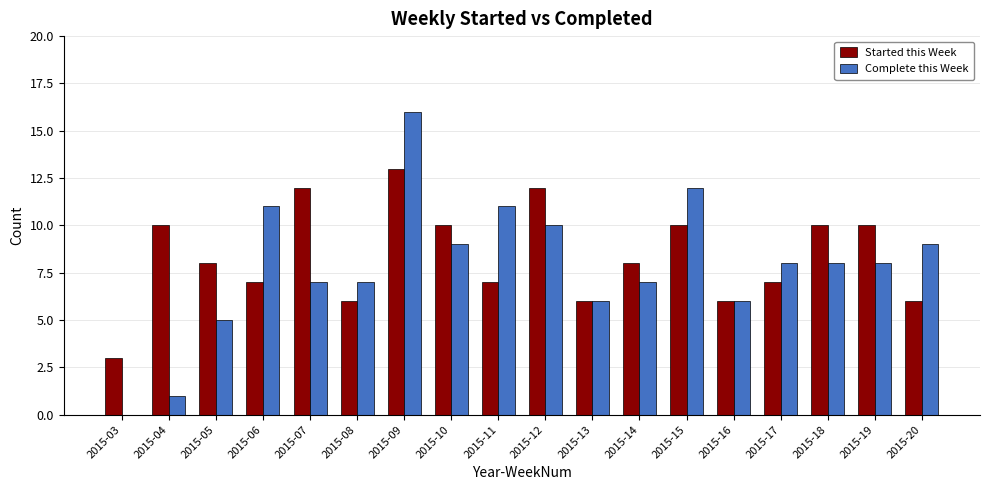

Which series changed the most between 2015-04 and 2015-14?

Complete this Week